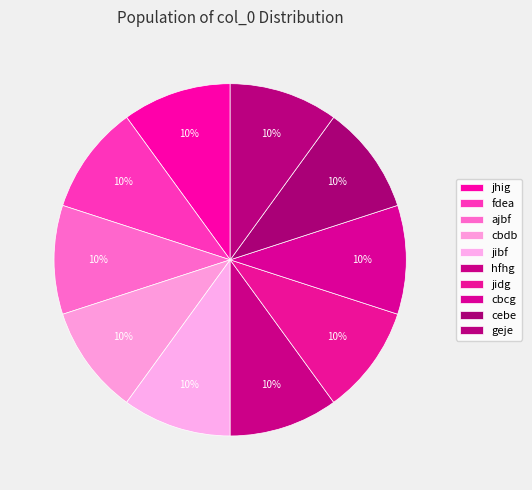

What is the ratio of the value at cebe to the value at cbdb?

1.0